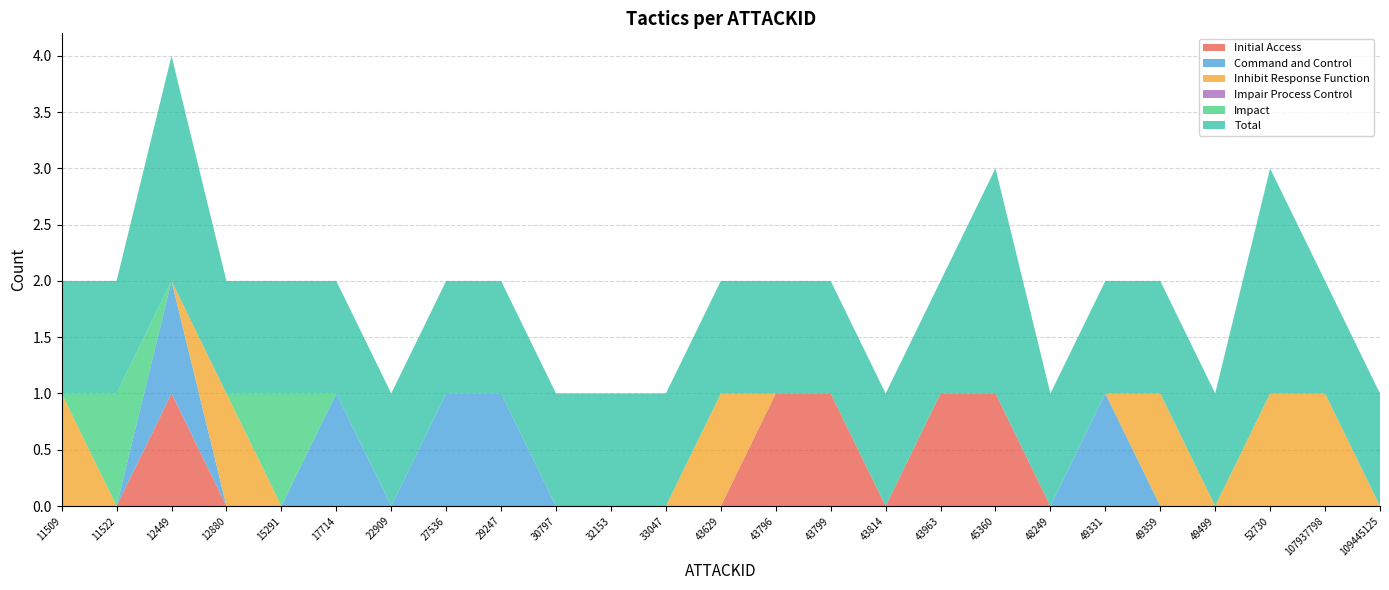

Reading left to right, transcribe all the data shown in this chart.

Initial Access: 11509=0	11522=0	12449=1	12880=0	15291=0	17714=0	22909=0	27536=0	29247=0	30797=0	32153=0	33047=0	43629=0	43796=1	43799=1	43814=0	43963=1	45360=1	48249=0	49331=0	49359=0	49499=0	52730=0	107937798=0	109445125=0
Command and Control: 11509=0	11522=0	12449=1	12880=0	15291=0	17714=1	22909=0	27536=1	29247=1	30797=0	32153=0	33047=0	43629=0	43796=0	43799=0	43814=0	43963=0	45360=0	48249=0	49331=1	49359=0	49499=0	52730=0	107937798=0	109445125=0
Inhibit Response Function: 11509=1	11522=0	12449=0	12880=1	15291=0	17714=0	22909=0	27536=0	29247=0	30797=0	32153=0	33047=0	43629=1	43796=0	43799=0	43814=0	43963=0	45360=0	48249=0	49331=0	49359=1	49499=0	52730=1	107937798=1	109445125=0
Impair Process Control: 11509=0	11522=0	12449=0	12880=0	15291=0	17714=0	22909=0	27536=0	29247=0	30797=0	32153=0	33047=0	43629=0	43796=0	43799=0	43814=0	43963=0	45360=0	48249=0	49331=0	49359=0	49499=0	52730=0	107937798=0	109445125=0
Impact: 11509=0	11522=1	12449=0	12880=0	15291=1	17714=0	22909=0	27536=0	29247=0	30797=0	32153=0	33047=0	43629=0	43796=0	43799=0	43814=0	43963=0	45360=0	48249=0	49331=0	49359=0	49499=0	52730=0	107937798=0	109445125=0
Total: 11509=1	11522=1	12449=2	12880=1	15291=1	17714=1	22909=1	27536=1	29247=1	30797=1	32153=1	33047=1	43629=1	43796=1	43799=1	43814=1	43963=1	45360=2	48249=1	49331=1	49359=1	49499=1	52730=2	107937798=1	109445125=1